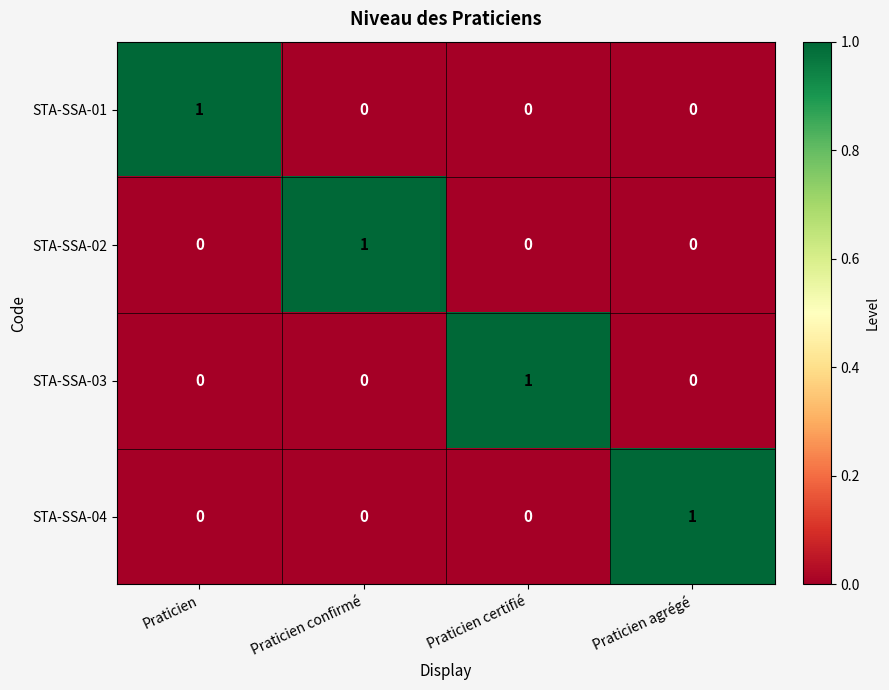

Reading right to left, transcribe all the data shown in this chart.

STA-SSA-01: Praticien agrégé=0	Praticien certifié=0	Praticien confirmé=0	Praticien=1
STA-SSA-02: Praticien agrégé=0	Praticien certifié=0	Praticien confirmé=1	Praticien=0
STA-SSA-03: Praticien agrégé=0	Praticien certifié=1	Praticien confirmé=0	Praticien=0
STA-SSA-04: Praticien agrégé=1	Praticien certifié=0	Praticien confirmé=0	Praticien=0